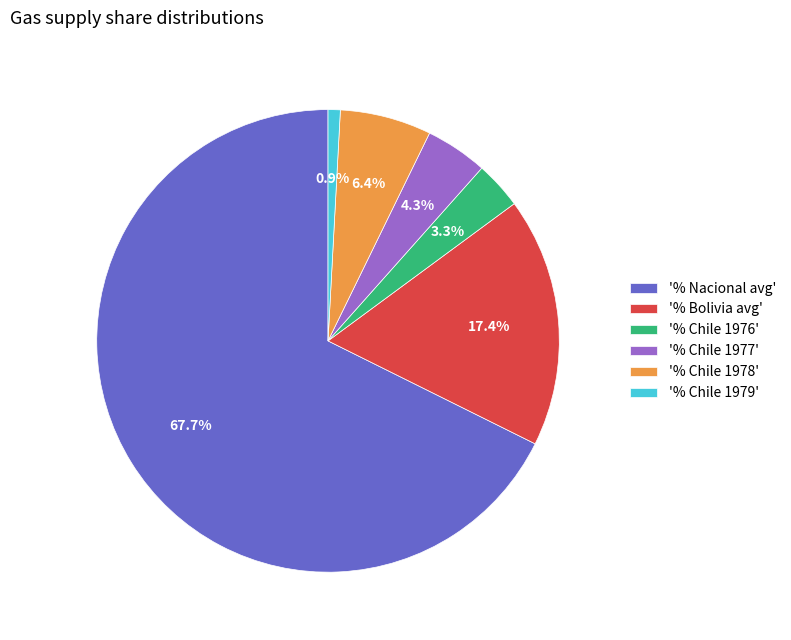

Does '% Nacional avg' account for over 50% of the chart?

Yes